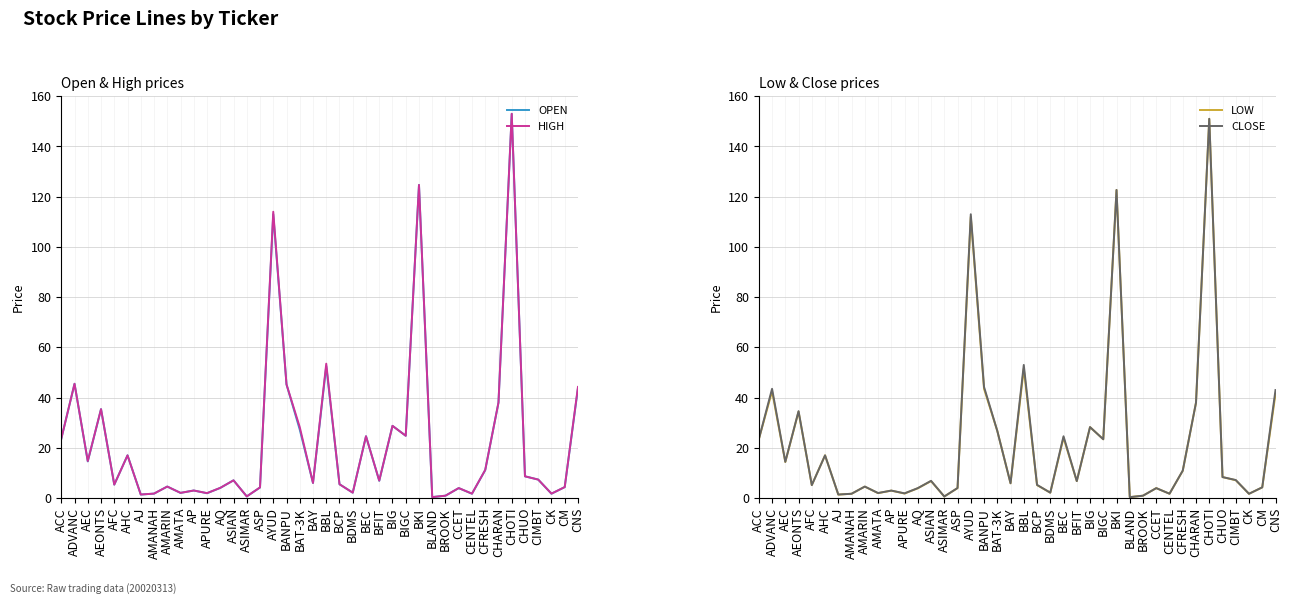

What is the total value across all series at BAT-3K?

109.0